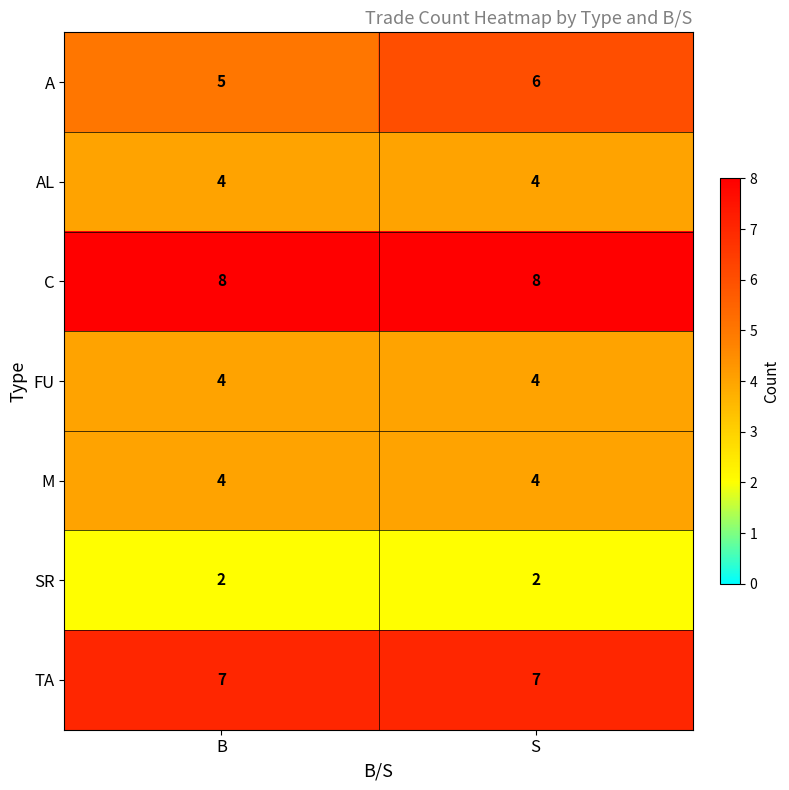

Which series has the largest total across all categories?

C